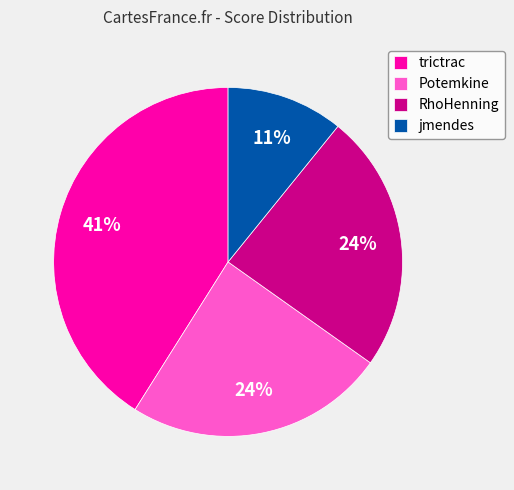

What is the ratio of the value at Potemkine to the value at RhoHenning?

1.0